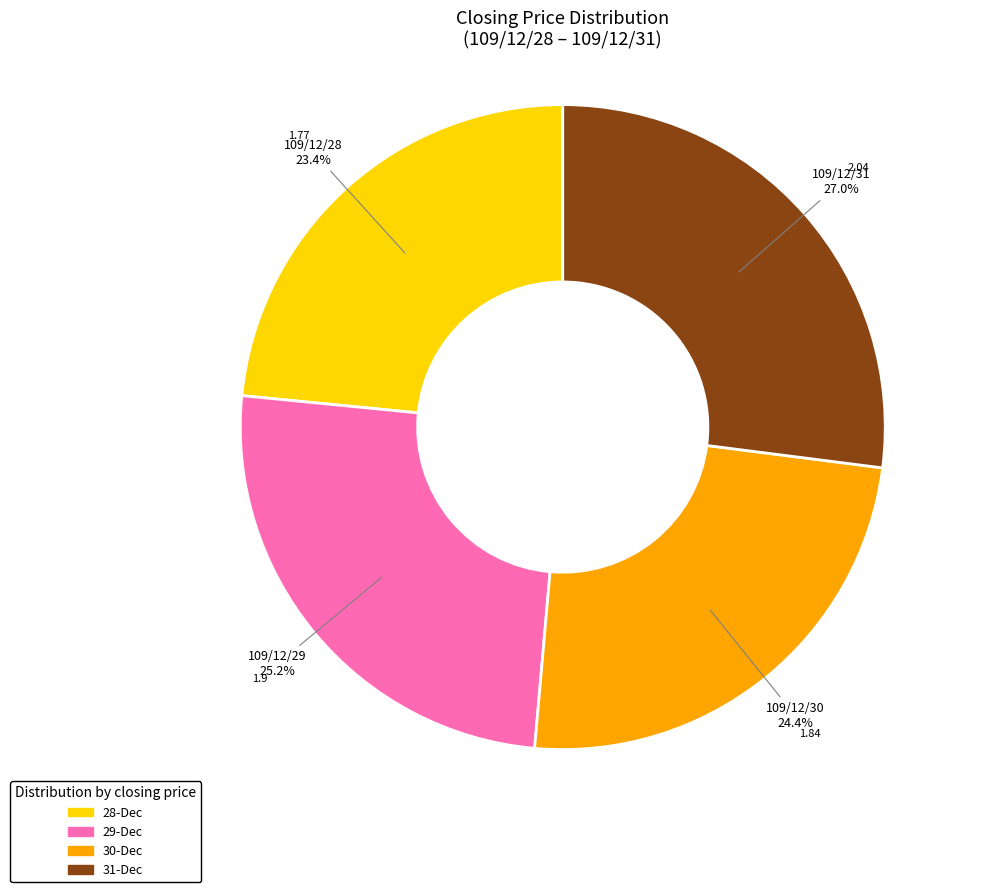

To the nearest percent, what is the difference between the largest and smallest slice percentages?

4%